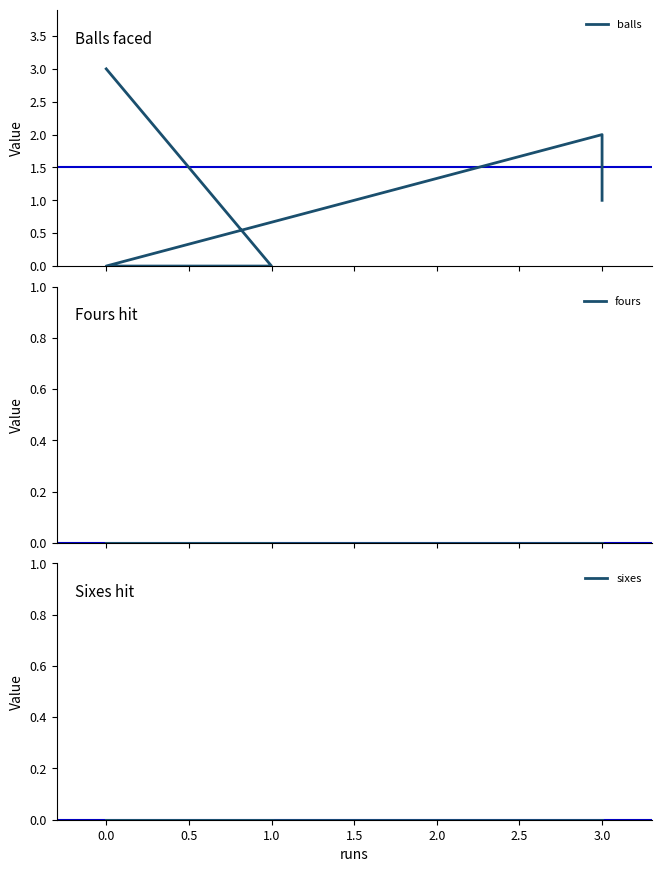

In balls, how many points are higher than both neighbors (excluding endpoints)?

1